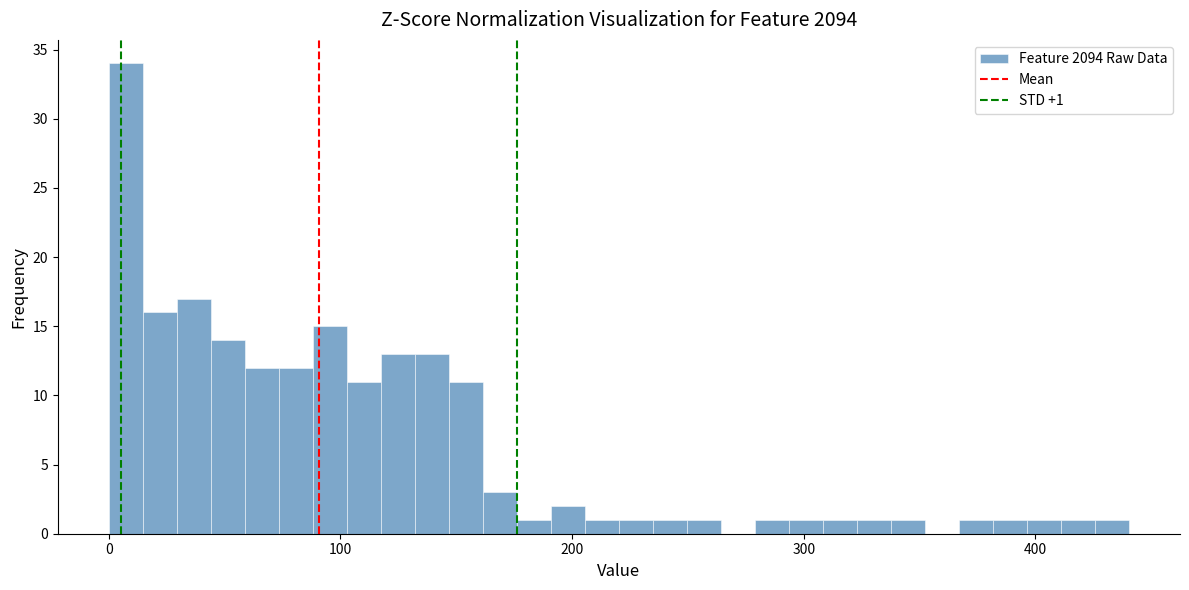

Read against the x-axis, roughly where is the centre of the tallest bar?

10